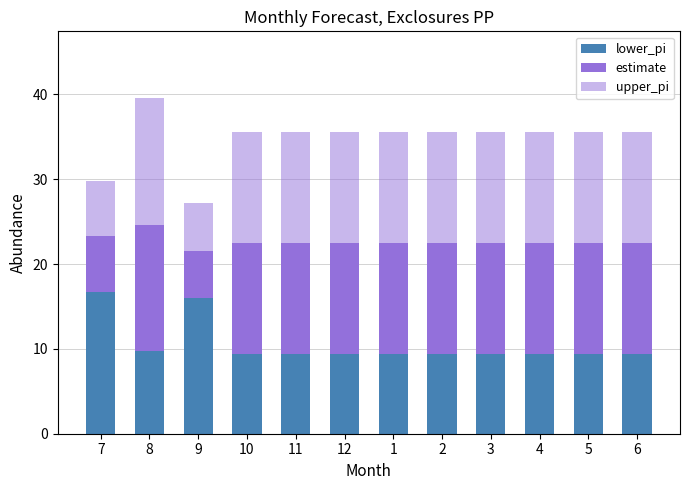

How many bars are there in total?

12